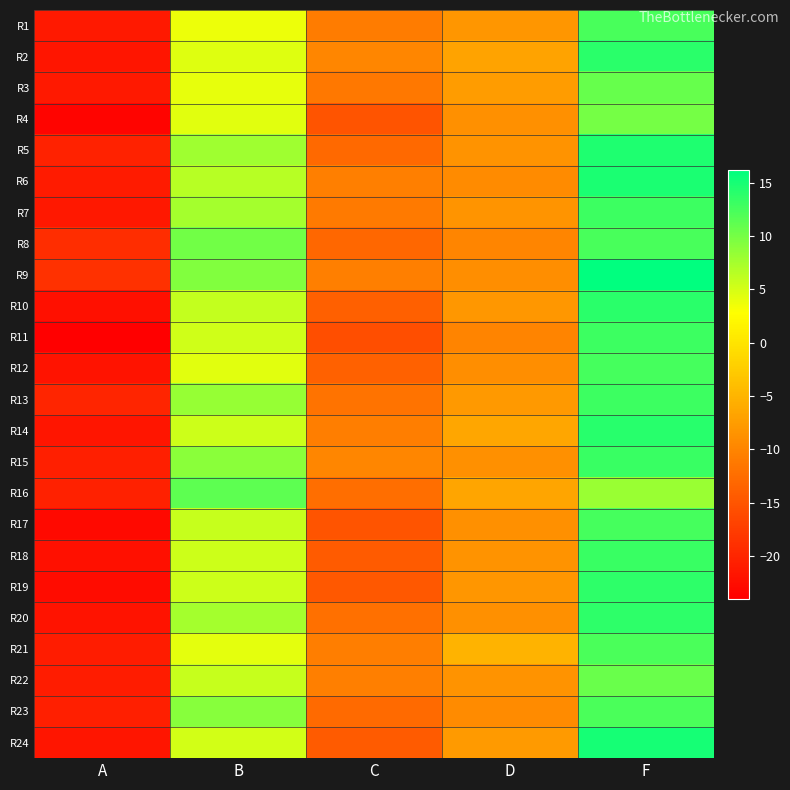

At which category does the chart reach its minimum across all series?

A